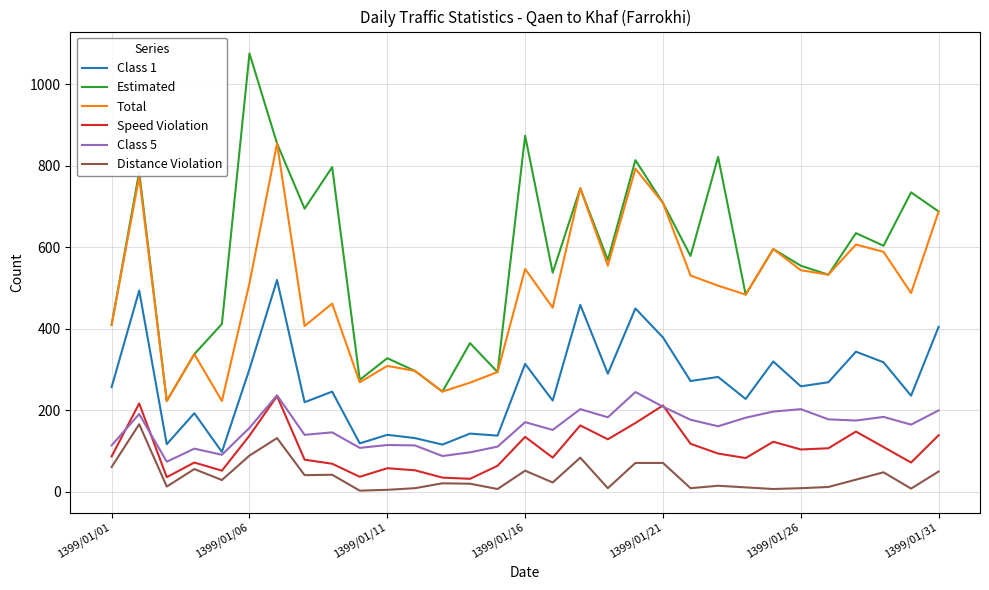

True or false: Class 1 and Estimated cross at least once.

False